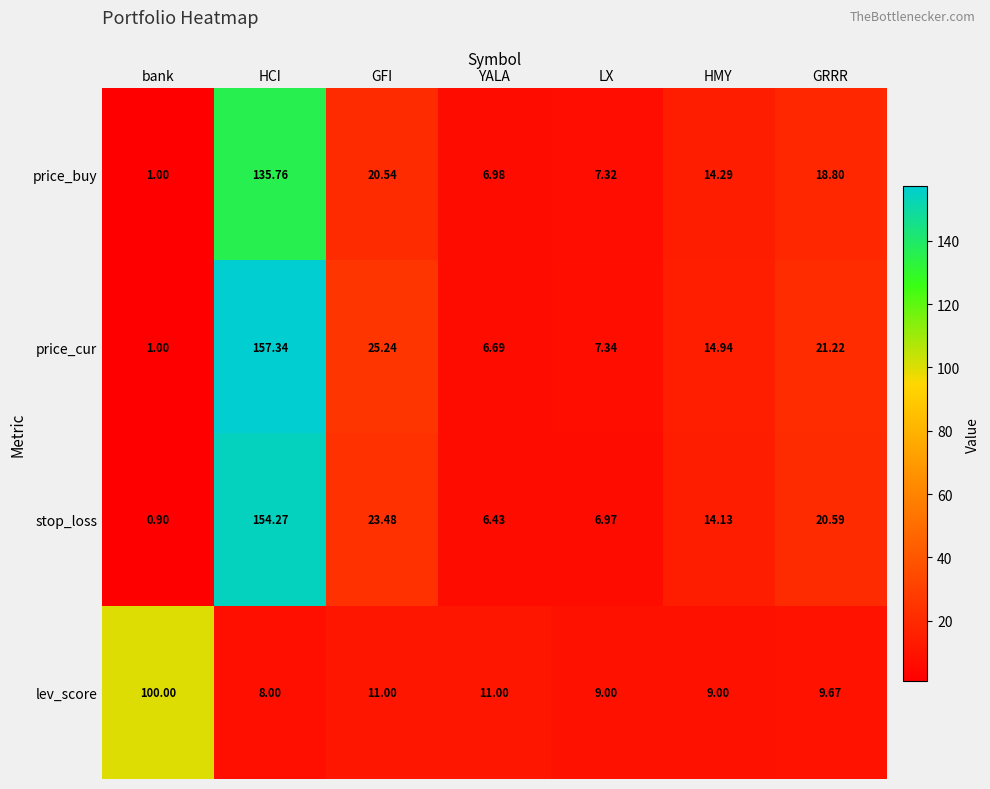

At which category does the chart reach its minimum across all series?

bank